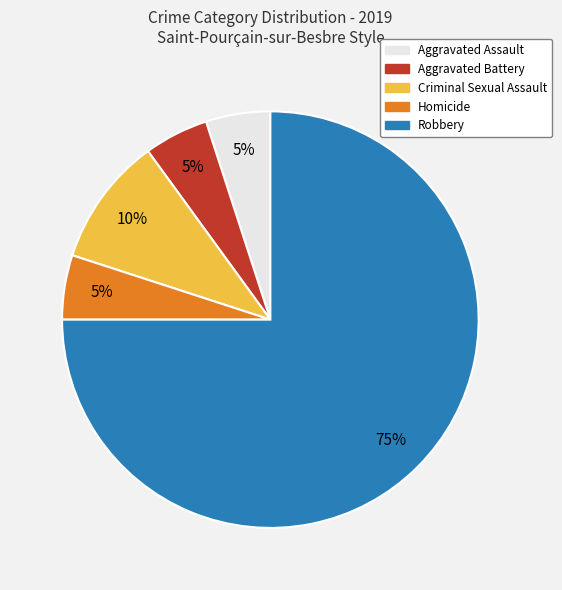

Which slice represents more than half of the pie?

Robbery